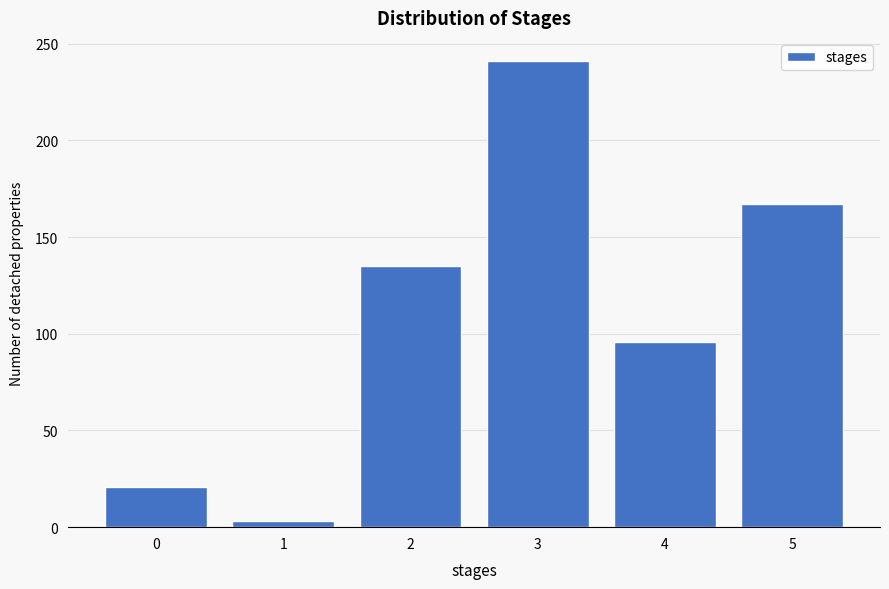

Reading left to right, transcribe all the data shown in this chart.

0=21	1=3	2=135	3=241	4=96	5=167